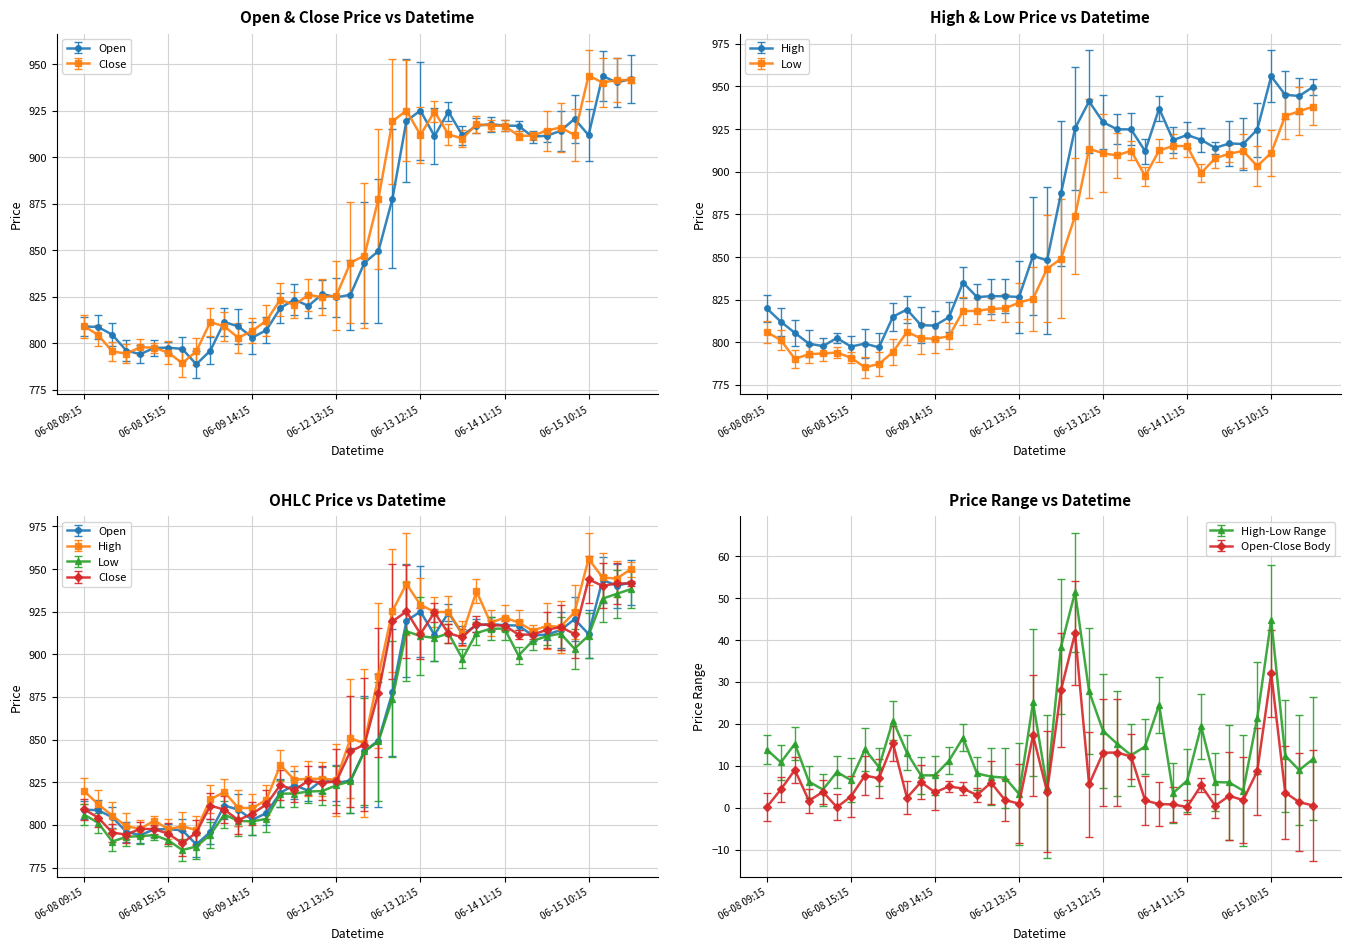

True or false: Low and Open intersect in this chart.

False